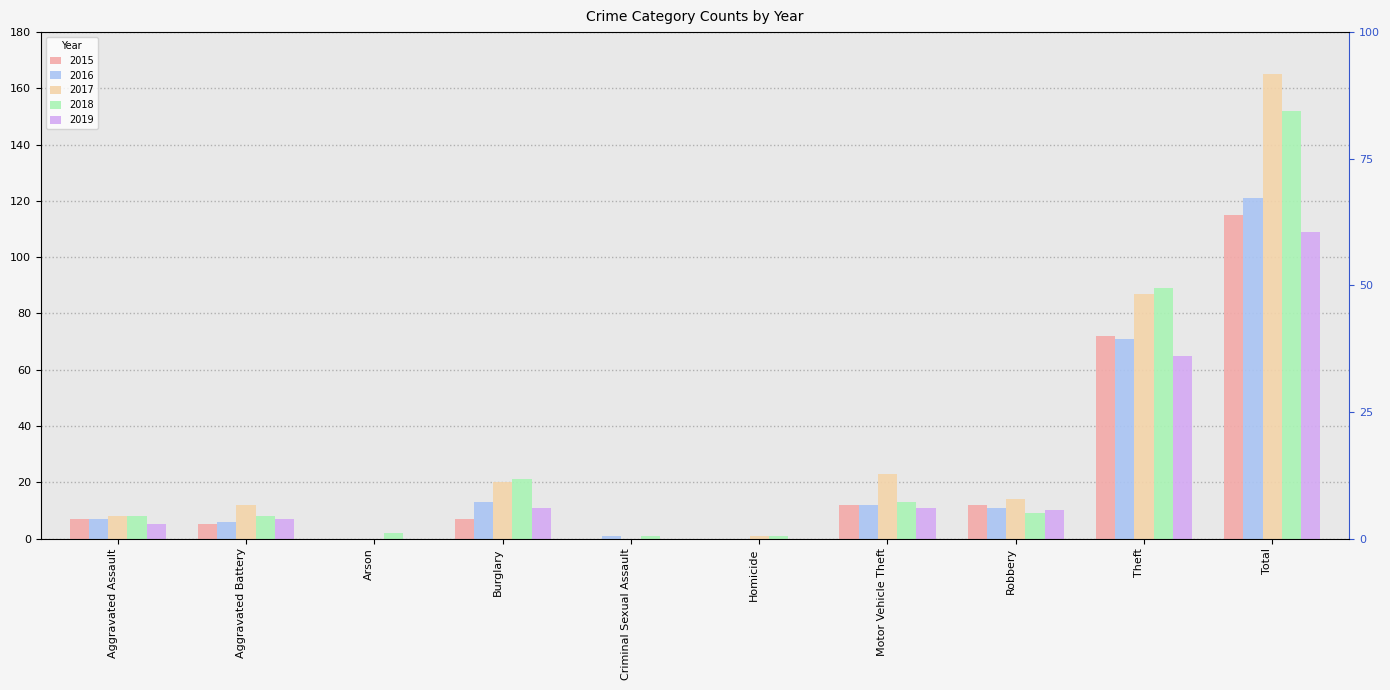

At which category does the chart reach its peak across all series?

Total